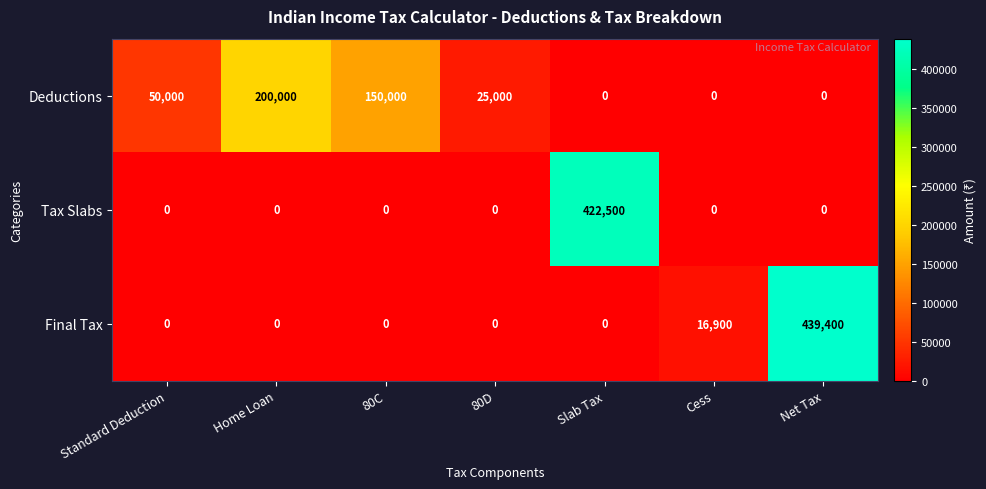

At which label does Deductions first exceed 25000?

Standard Deduction